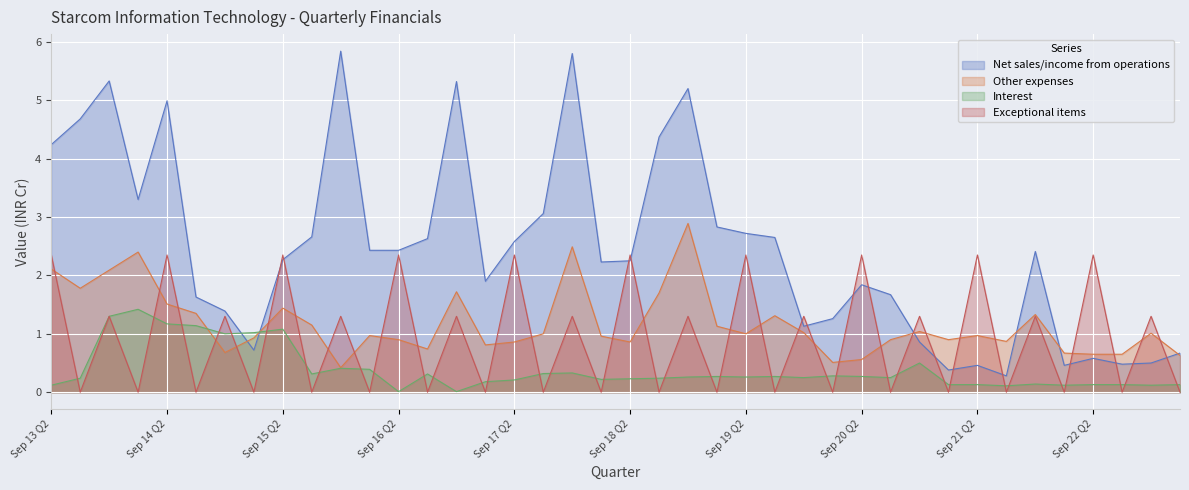

How many intersections are there between Other expenses and Net sales/income from operations?

6